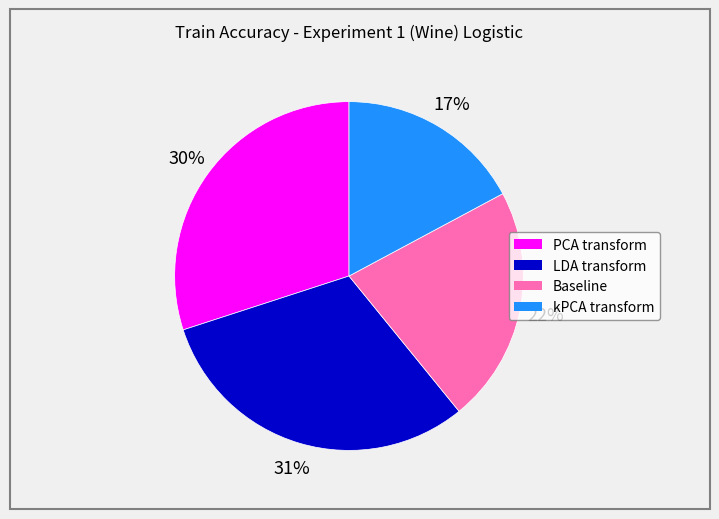

Does LDA transform represent more than half of the total?

No